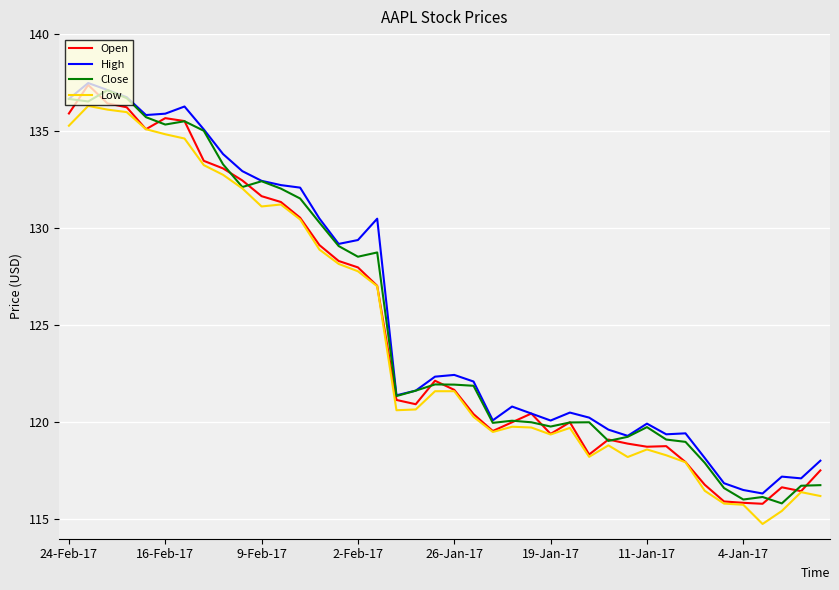

True or false: Low and High cross at least once.

False